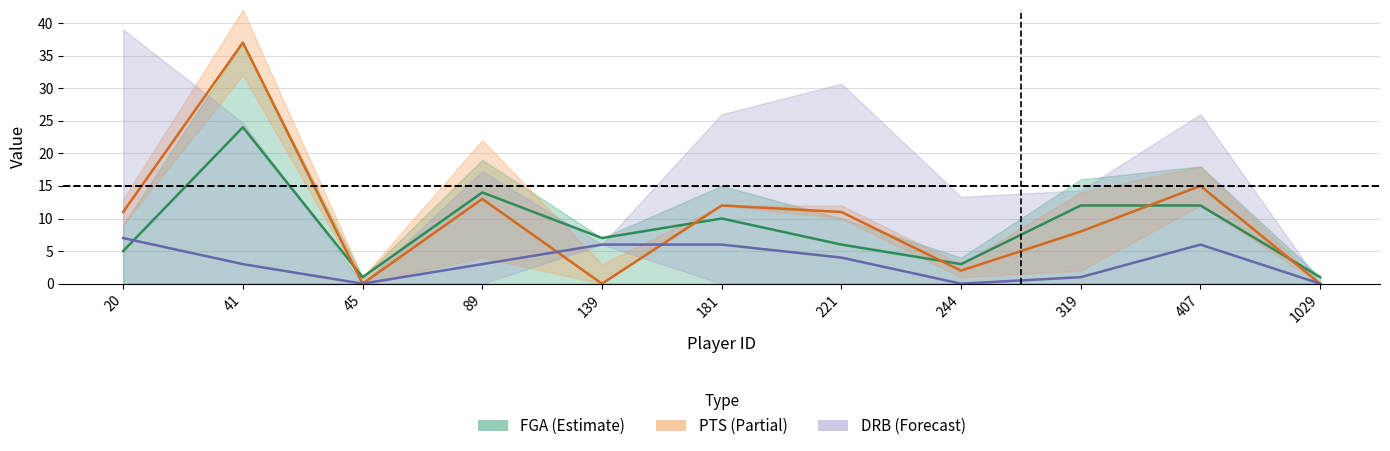

Reading left to right, transcribe all the data shown in this chart.

FGA: 5	24	1	14	7	10	6	3	12	12	1
PTS: 11	37	0	13	0	12	11	2	8	15	0
DRB: 7	3	0	3	6	6	4	0	1	6	0